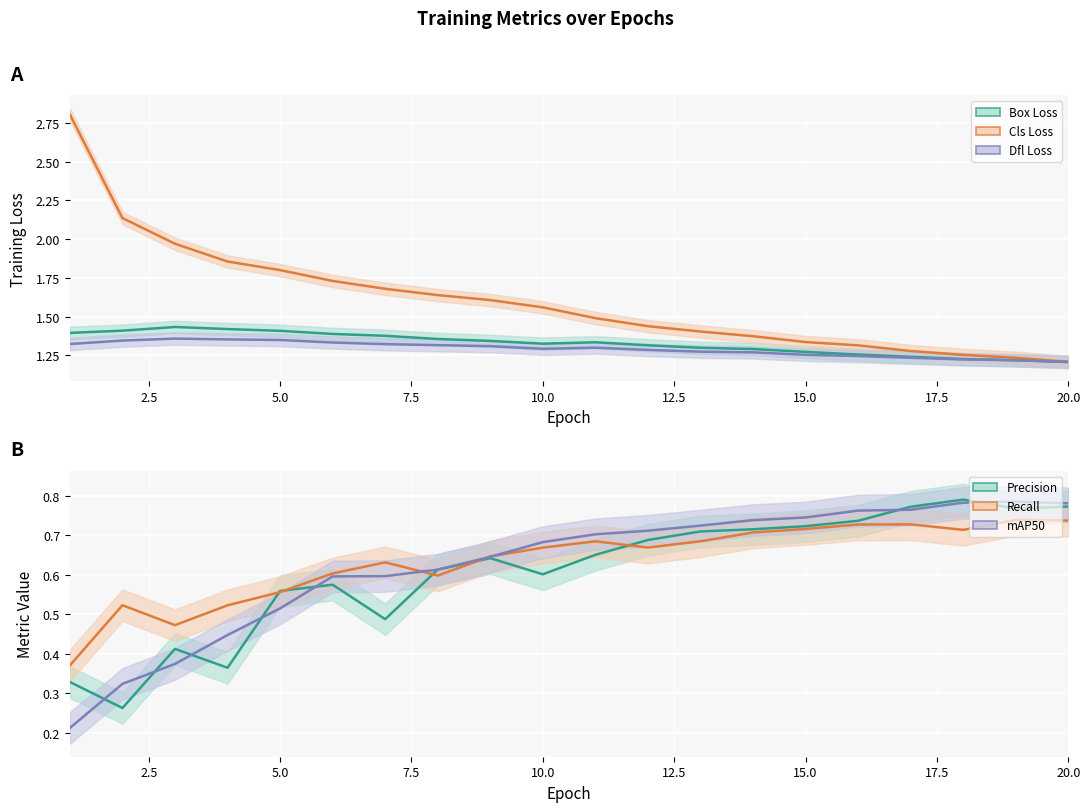

Read the metrics/mAP50(B) value at 20.

0.8